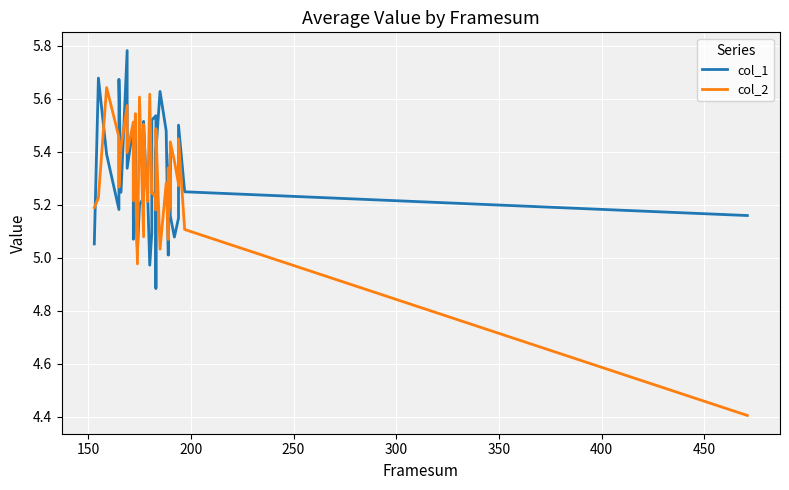

After their last crossing, which series has the higher values: col_2 or col_1?

col_1